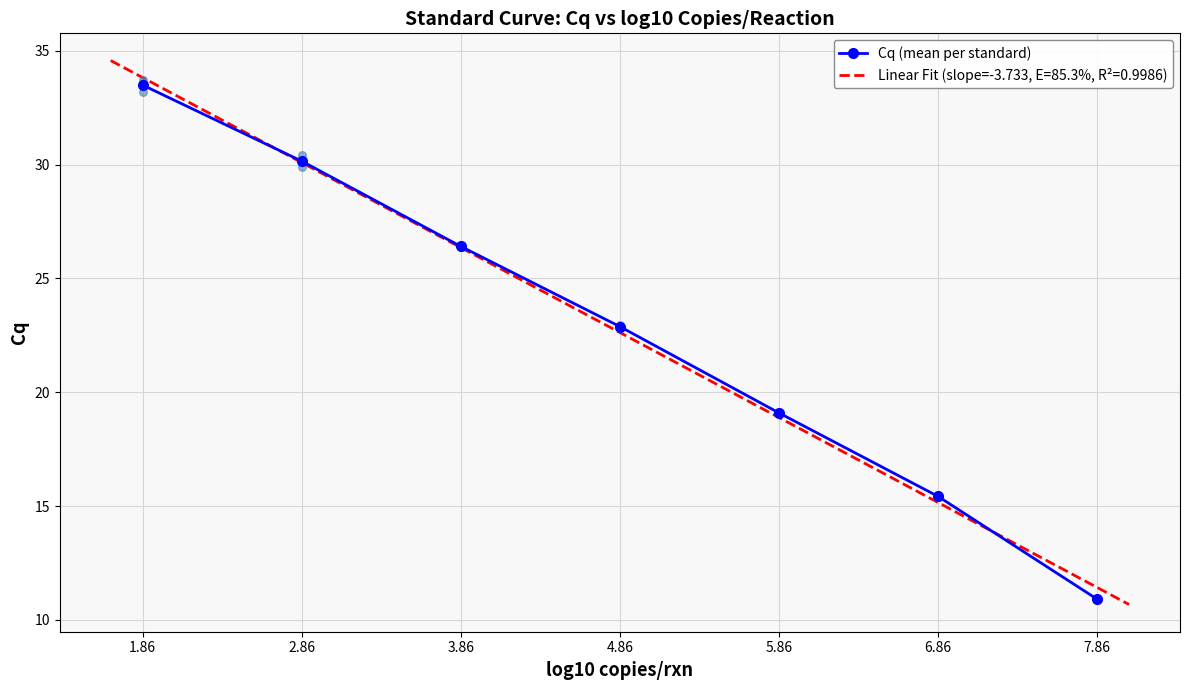

What is the change in value from 3.86 to 7.86?

-15.5